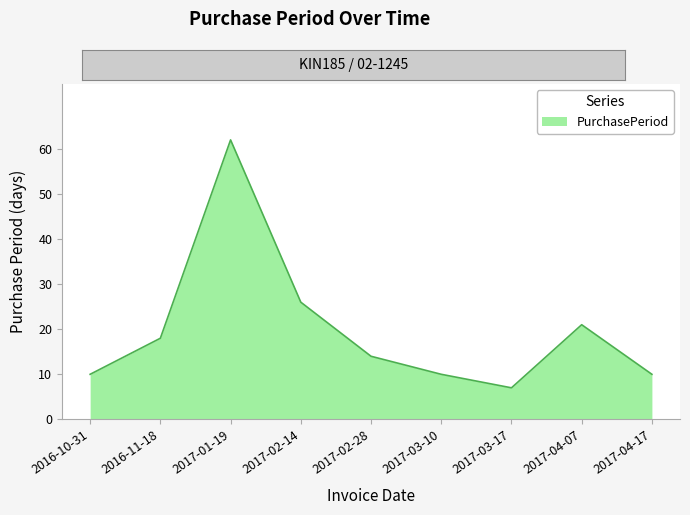

What is the maximum value shown in the chart?

62